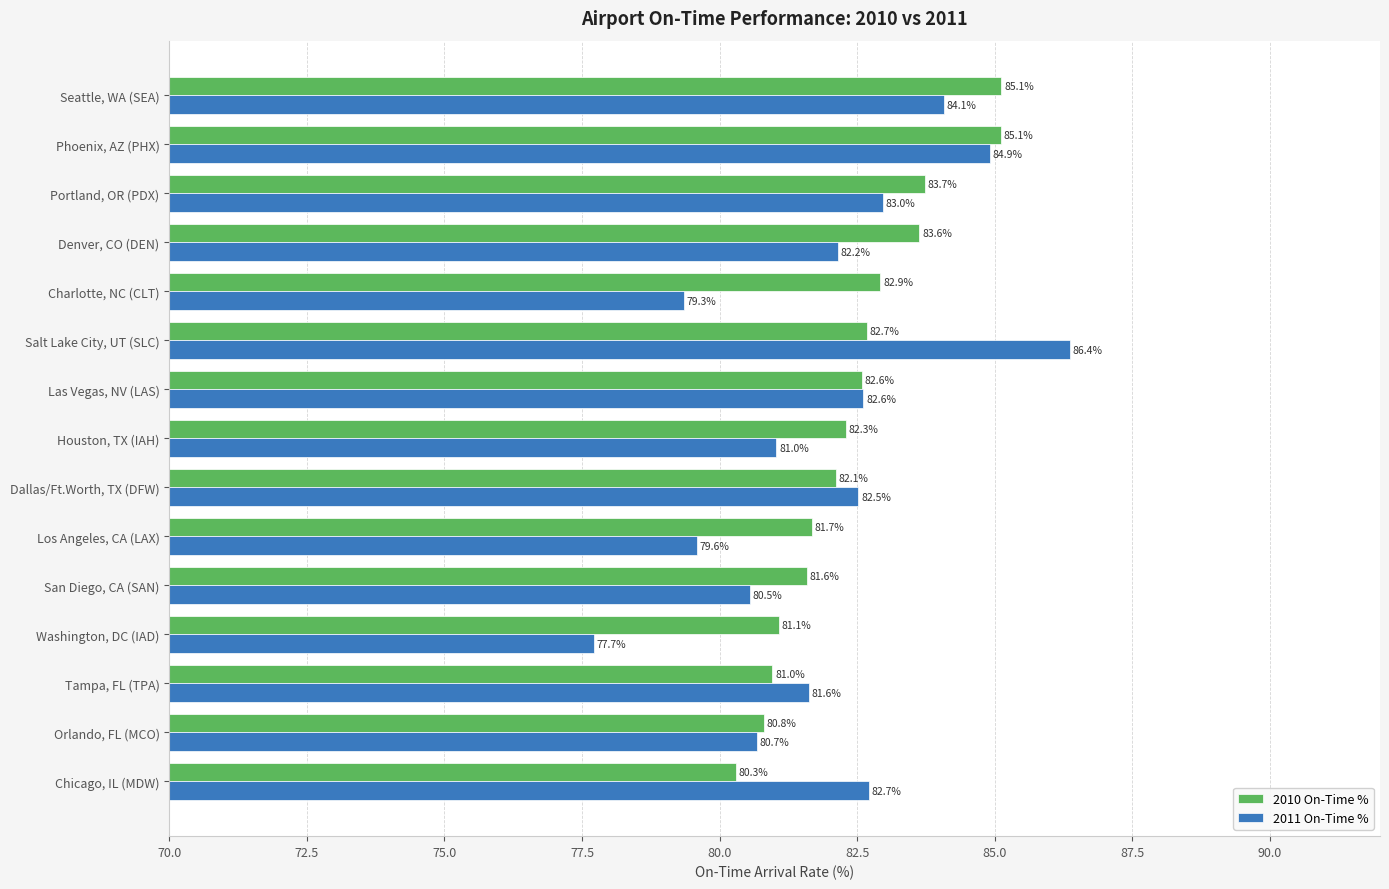

At which category is the sum across all series the highest?

Phoenix, AZ (PHX)